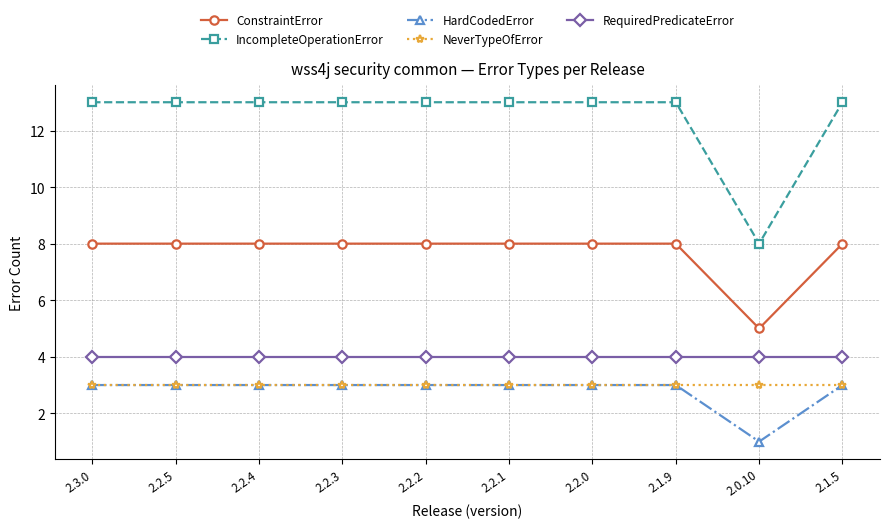

True or false: HardCodedError and ConstraintError intersect in this chart.

False